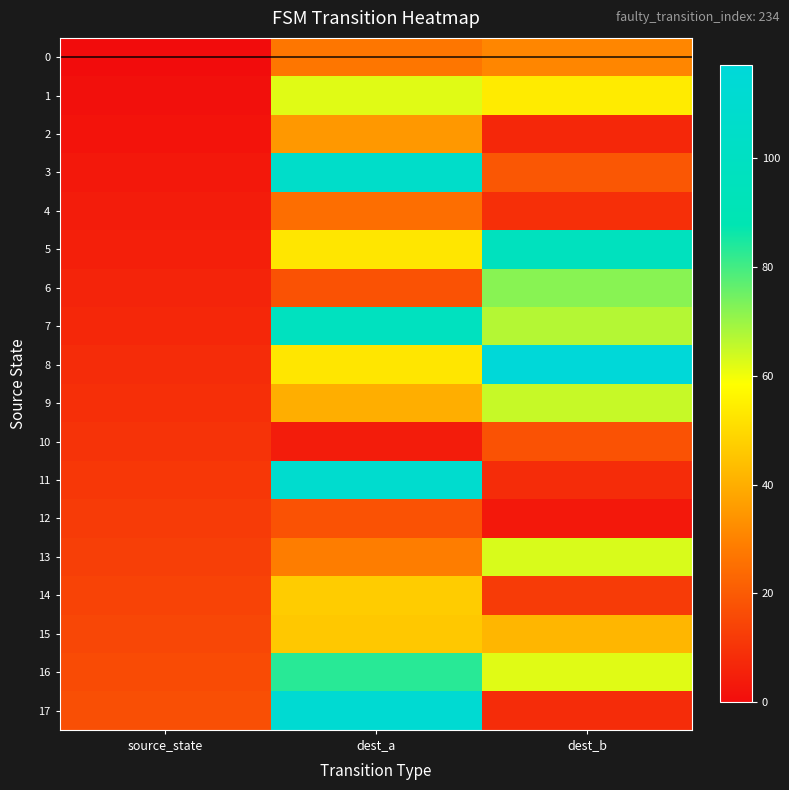

Between dest_a and dest_b, which series saw the biggest shift?

17